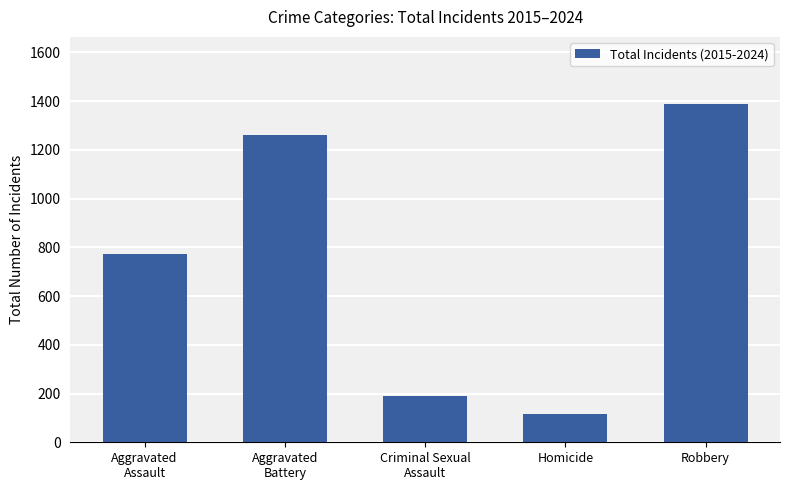

What position from the right is Aggravated
Battery?

4